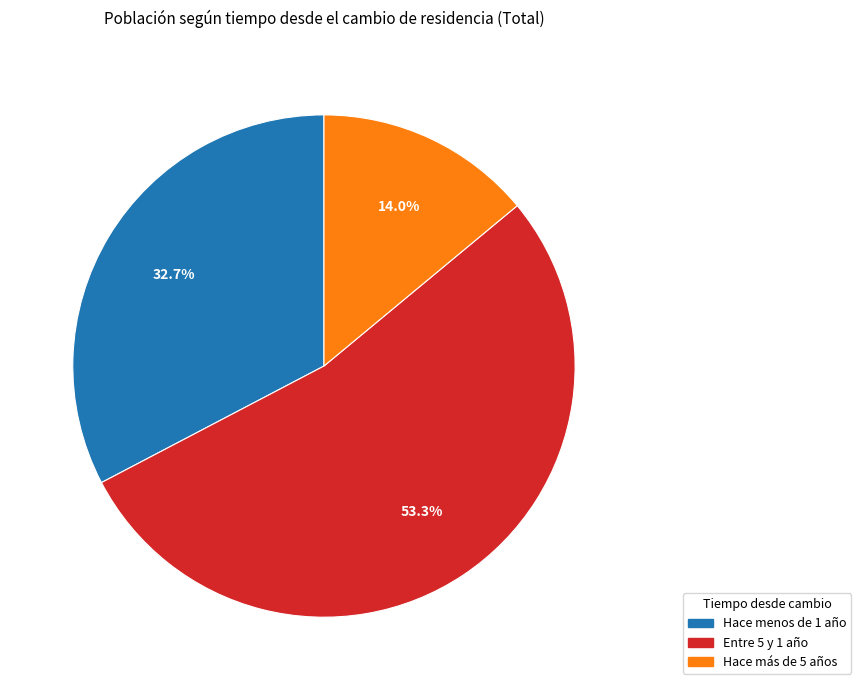

How many slices are in this pie chart?

3